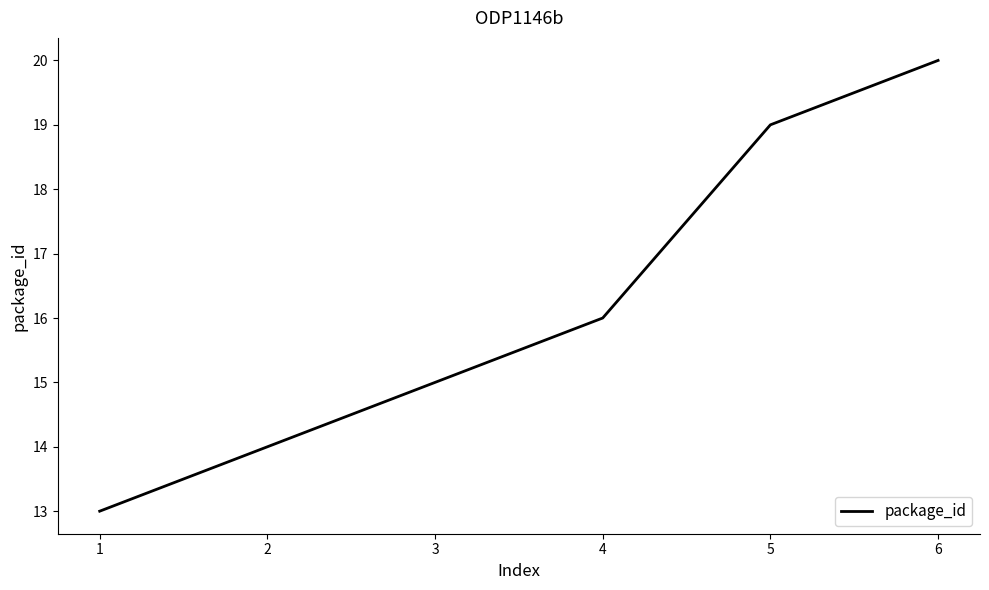

Is it true that the value at 1 is 13?

True